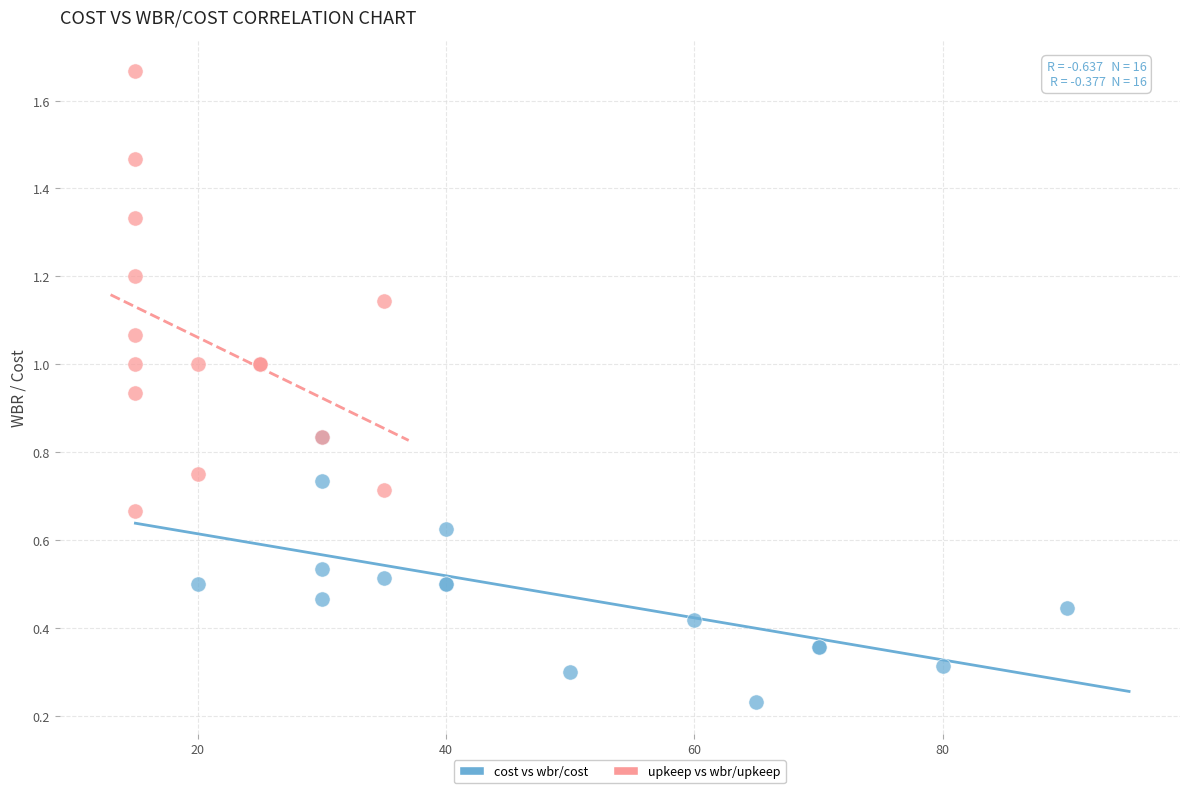

Which series has the largest Y range (max minus min)?

upkeep vs wbr/upkeep